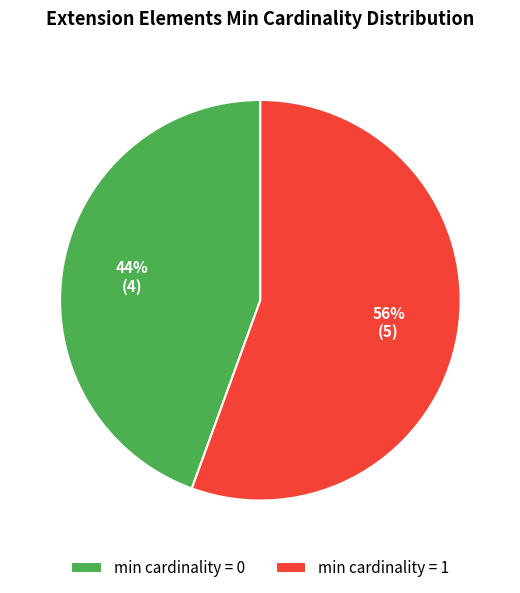

Which category has the biggest portion of the pie?

min cardinality = 1